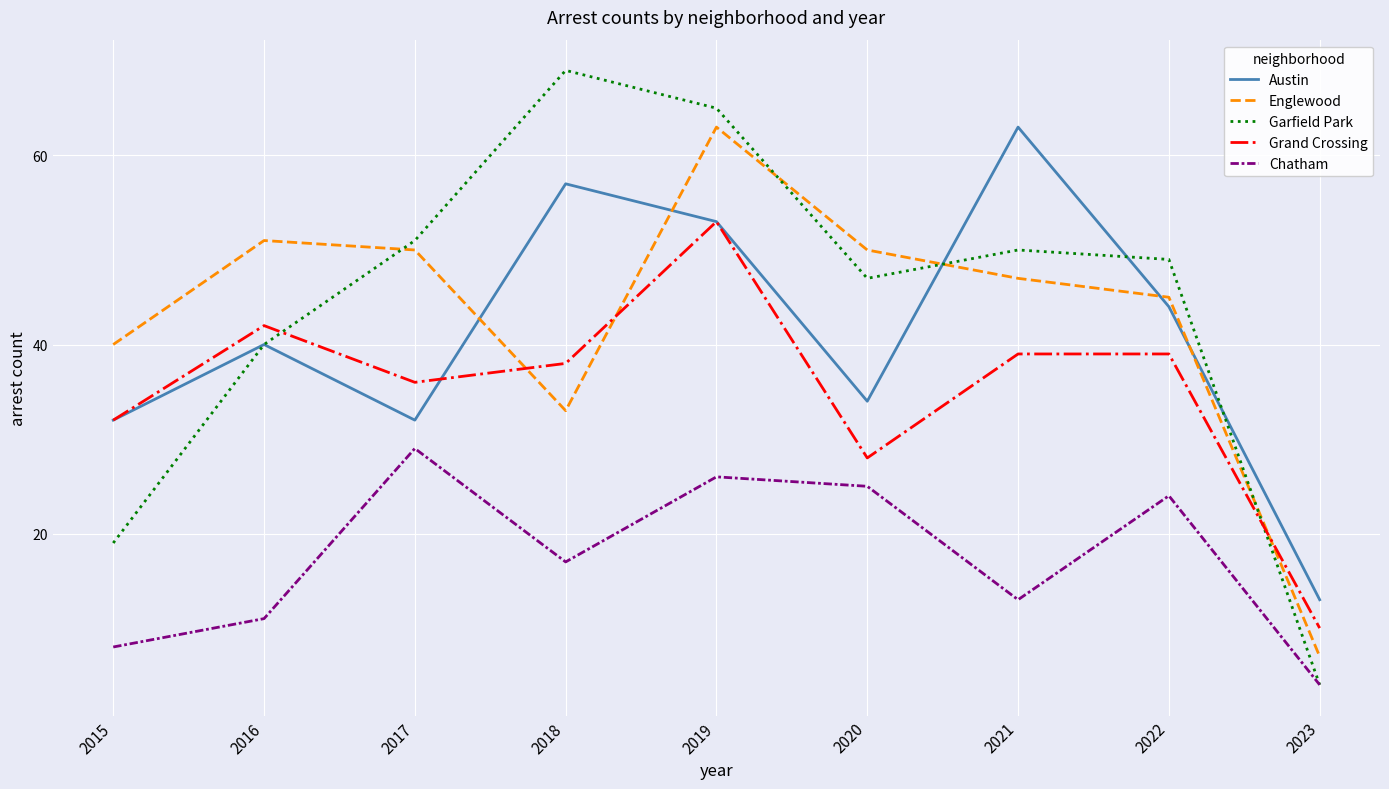

How many intersections are there between Grand Crossing and Englewood?

3